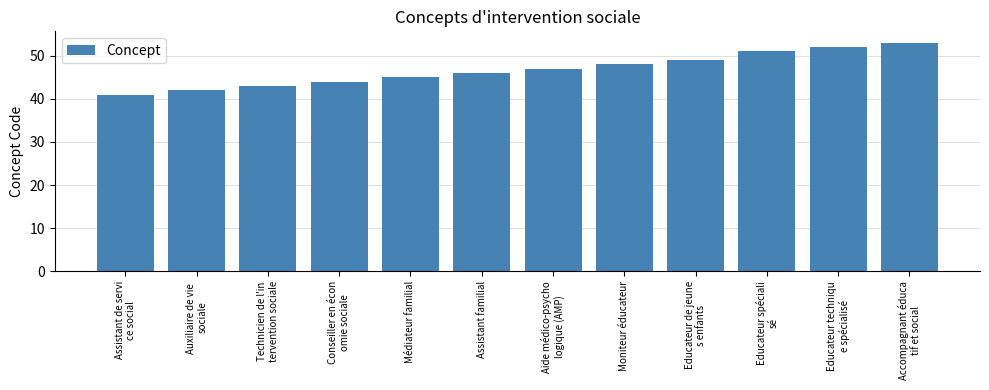

What is the ratio of the value at Moniteur éducateur to the value at Conseiller en écon
omie sociale?

1.1